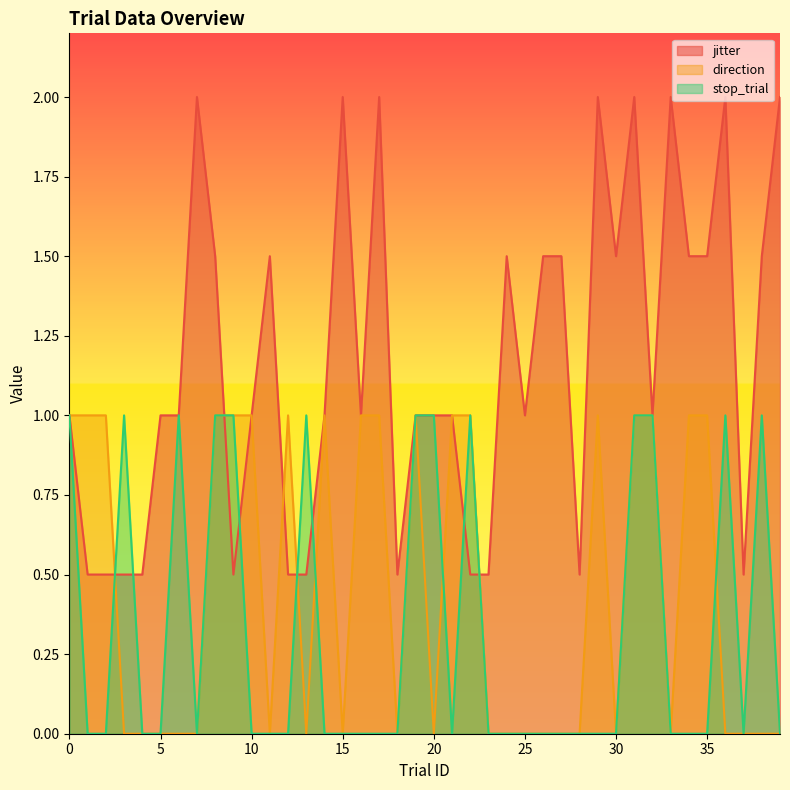

At which category does jitter reach its first local valley?

9